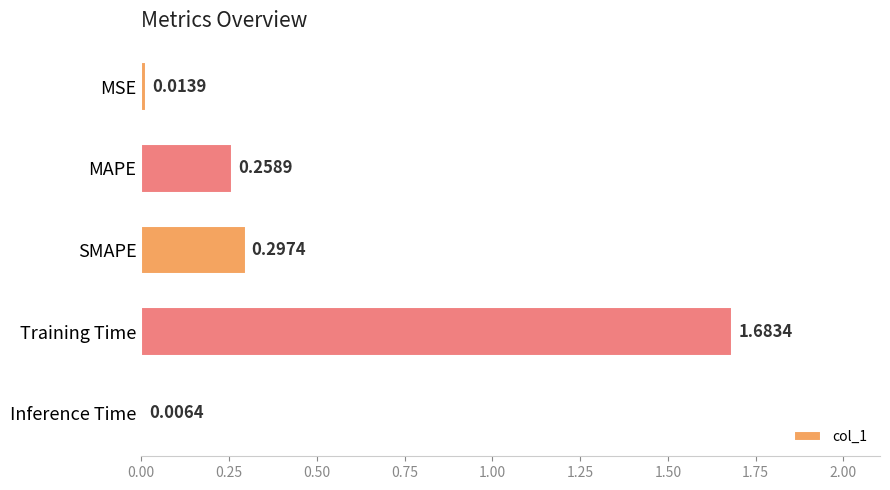

Which category has the highest value across all series?

Training Time